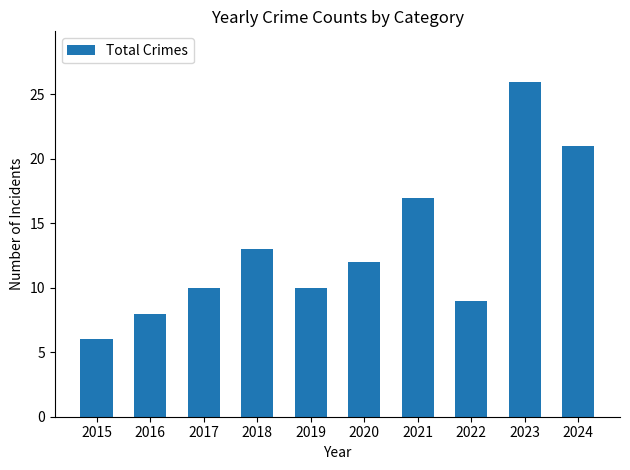

Is it true that the value at 2023 is 15?

False